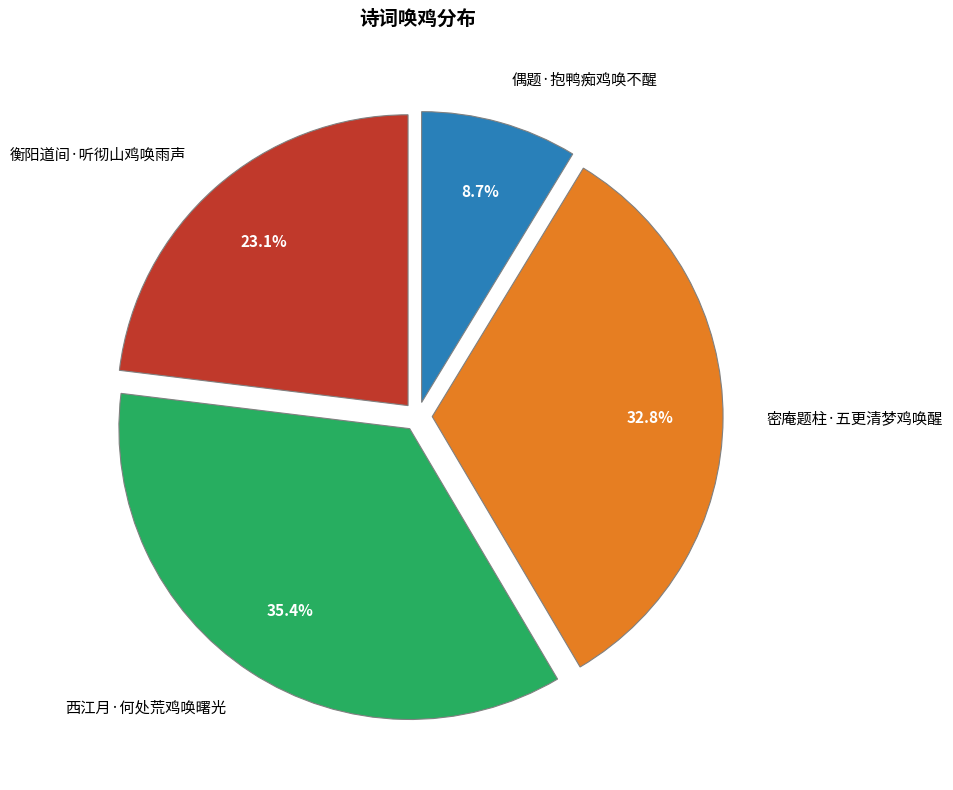

To the nearest percent, what is the average slice percentage?

25%